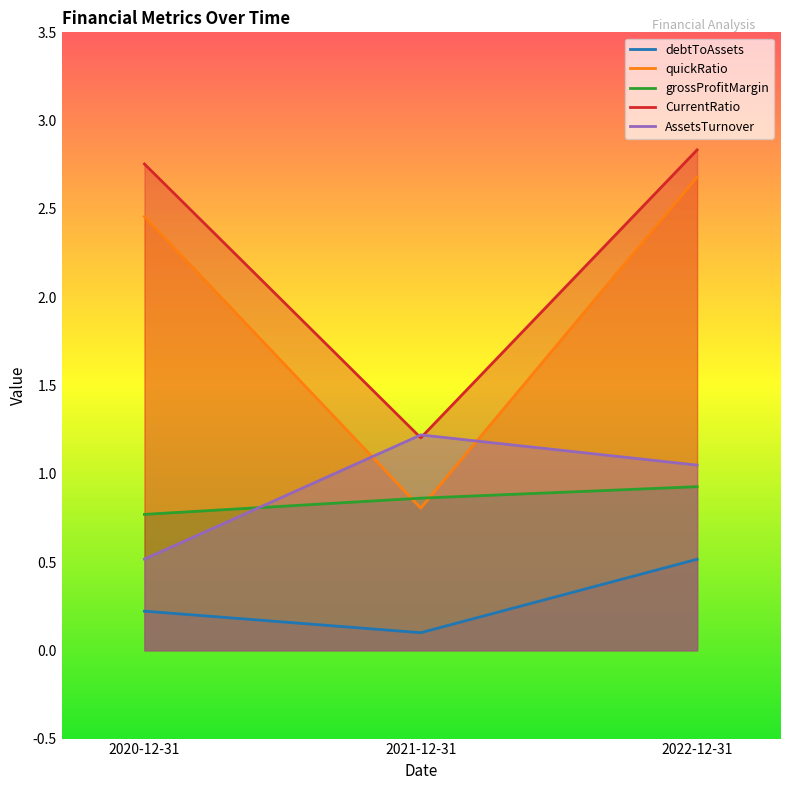

What is the smallest value displayed?

0.1